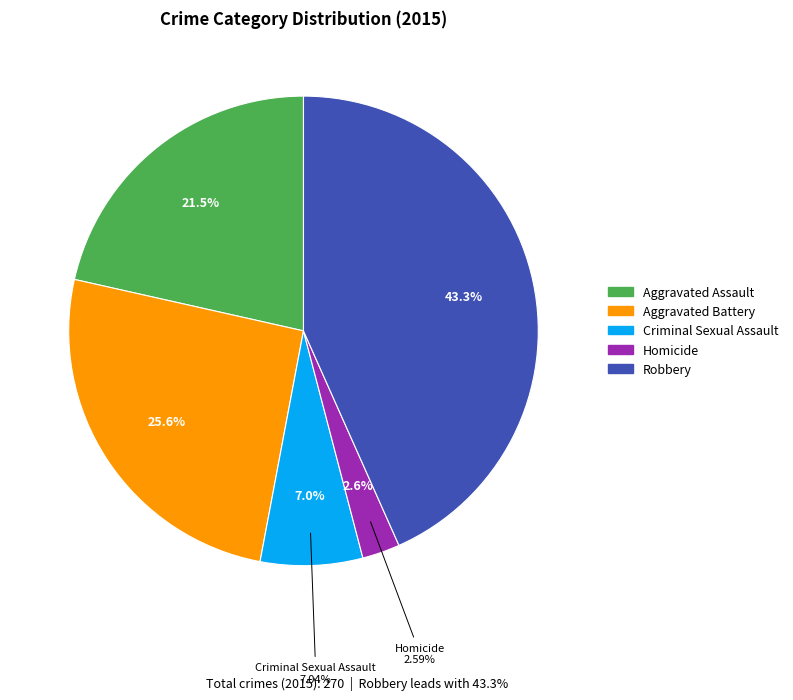

What portion of the pie excludes Aggravated Assault?

78.5%